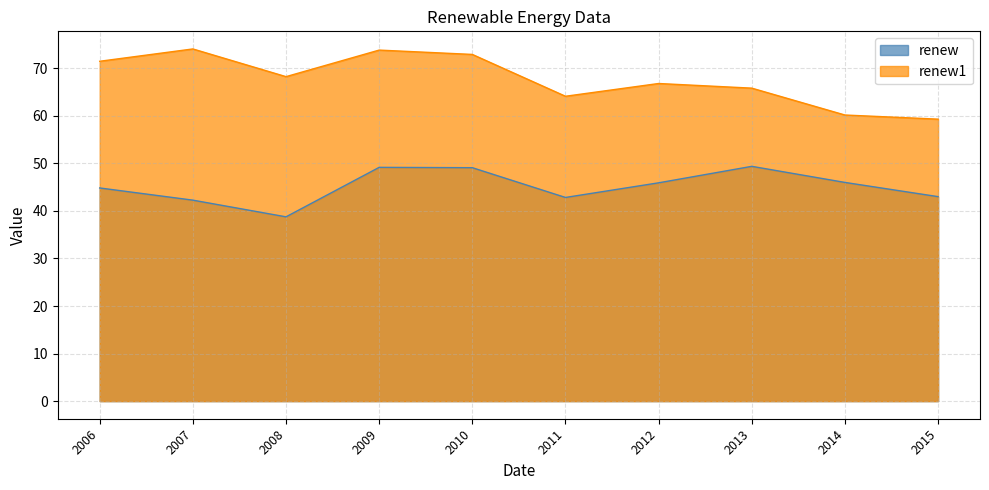

How many data points in renew1 are less than 68?

5